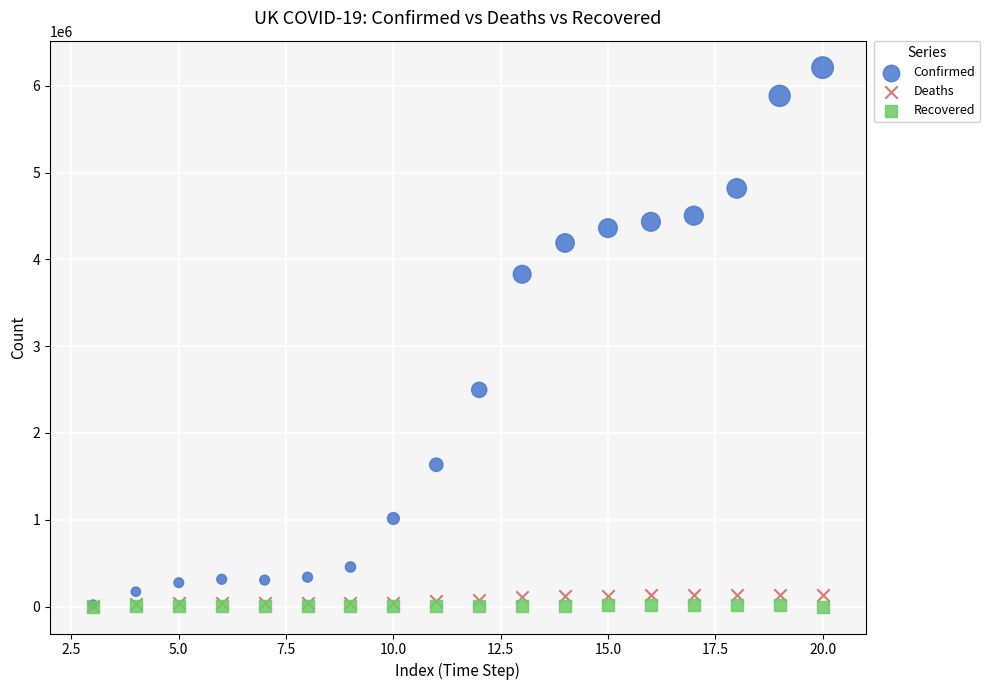

What are all the series names shown in the legend?

Confirmed, Deaths, Recovered